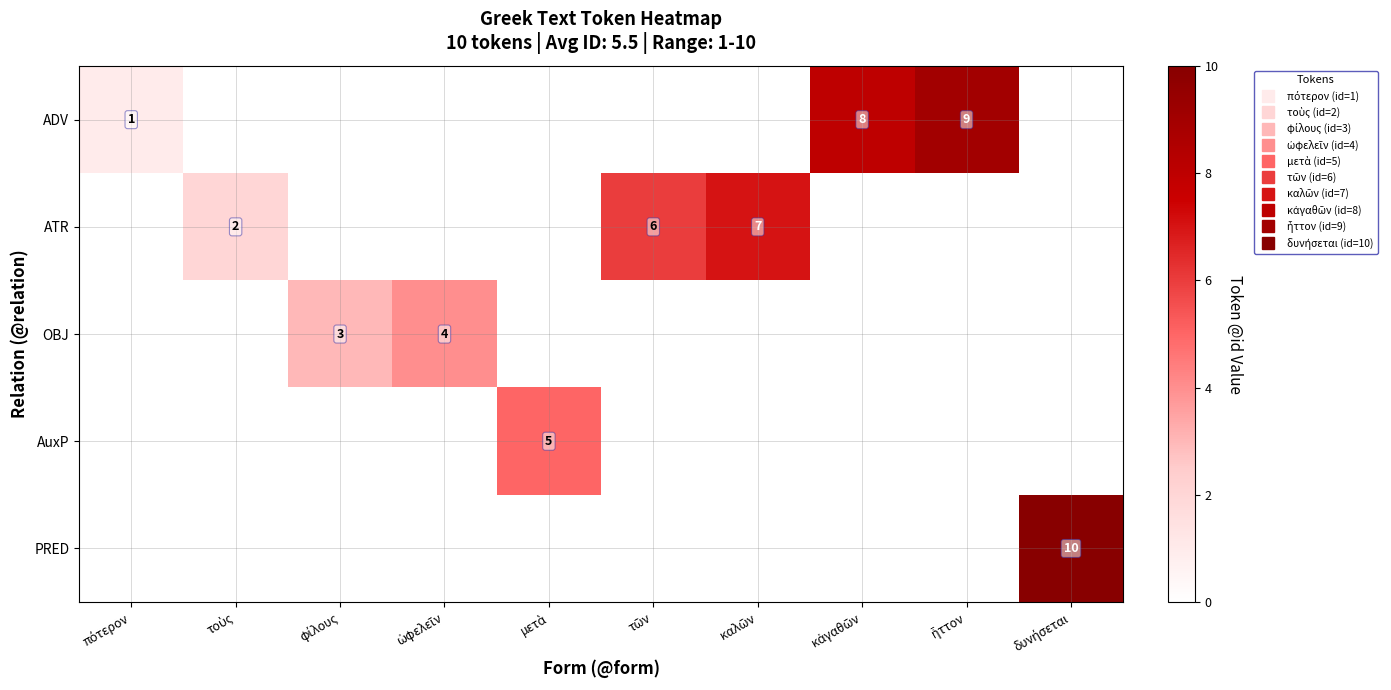

At how many categories does at least one series exceed 2?

8